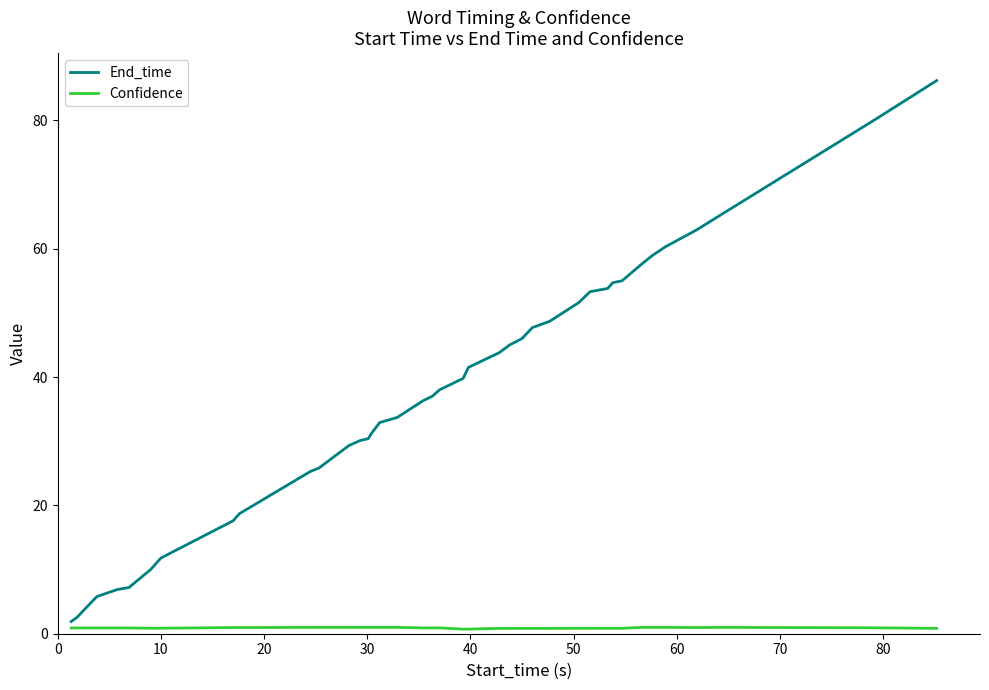

Rank the series by their average value, from lowest to highest.

Confidence, End_time